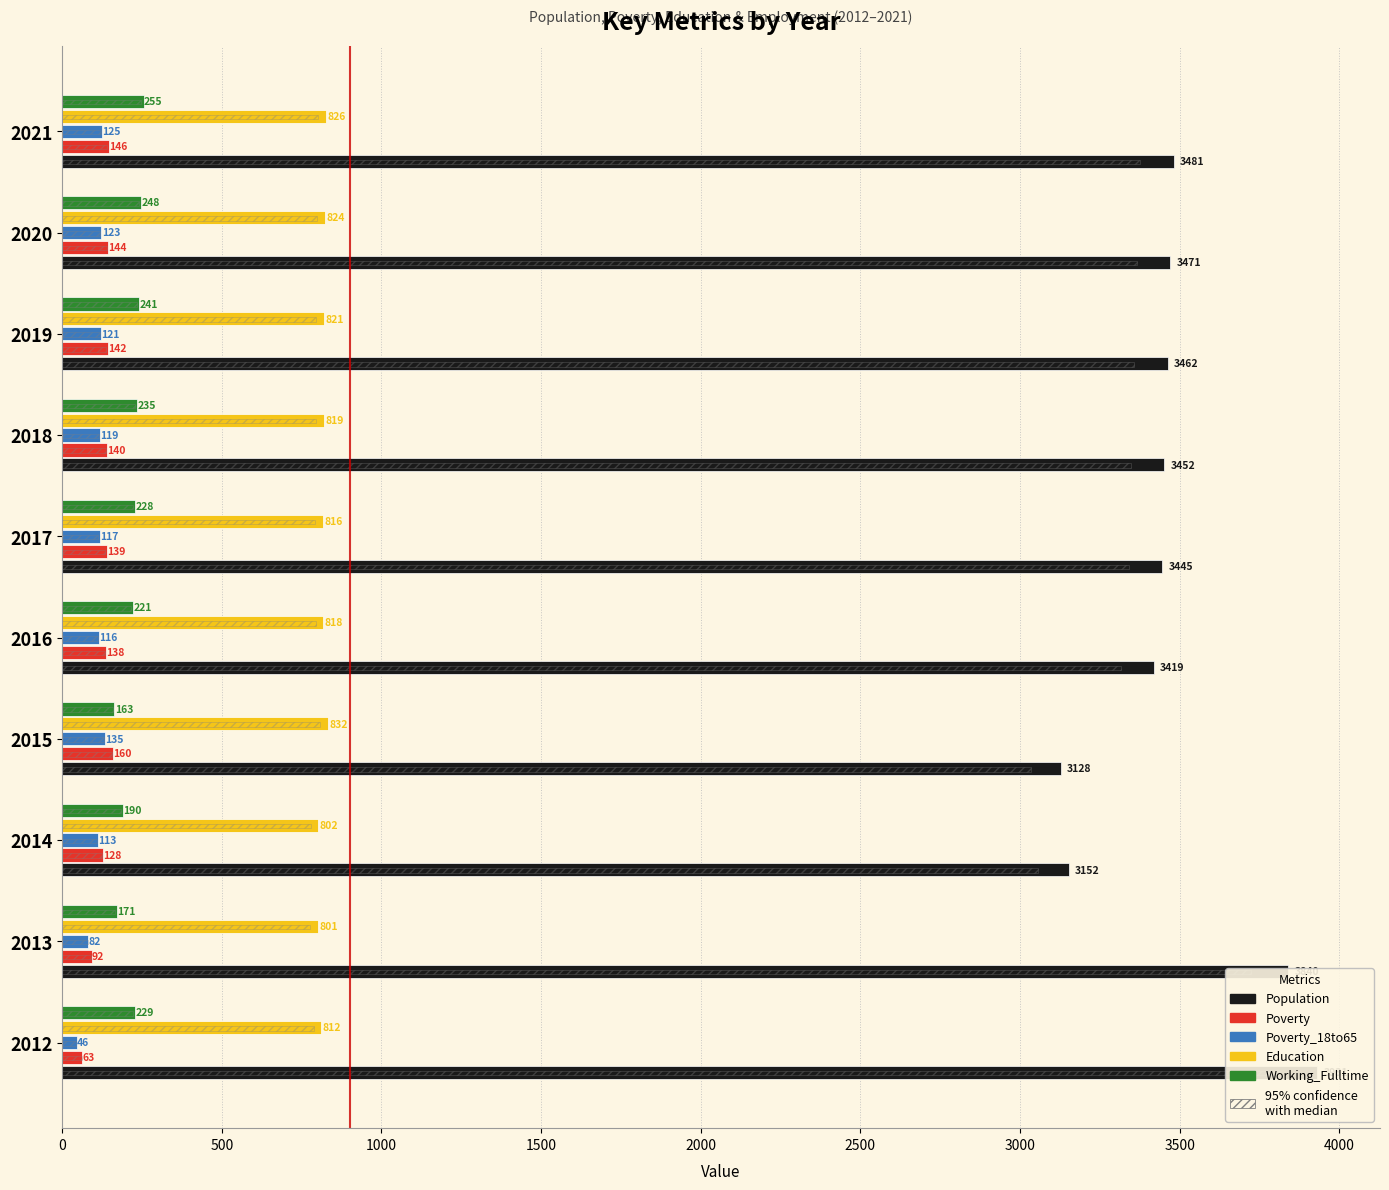

What is the maximum value for Poverty_18to65?

135